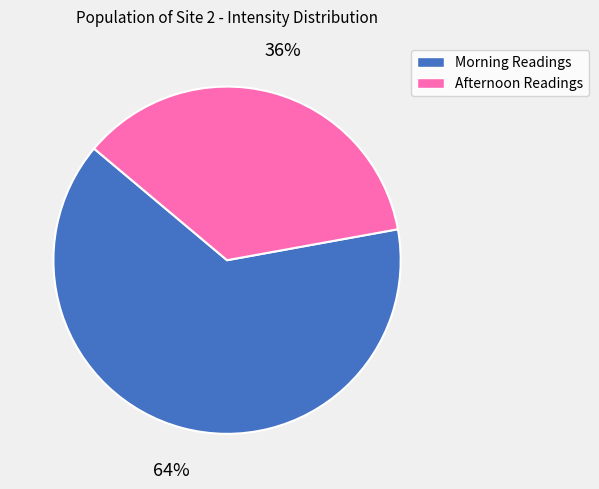

Is there any slice that represents more than half of the pie?

Yes